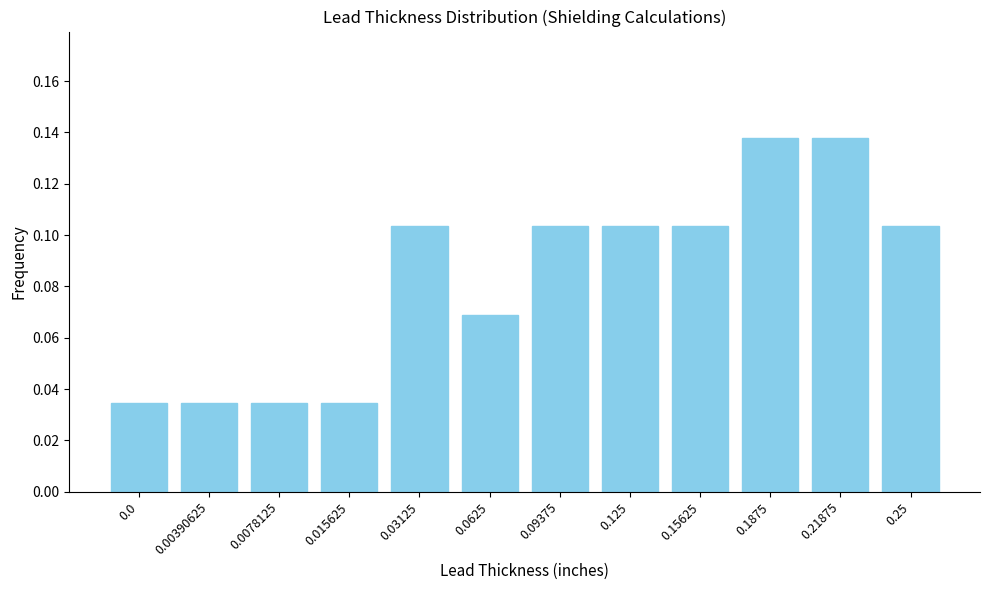

Count the values in the range 0 to 1.

12